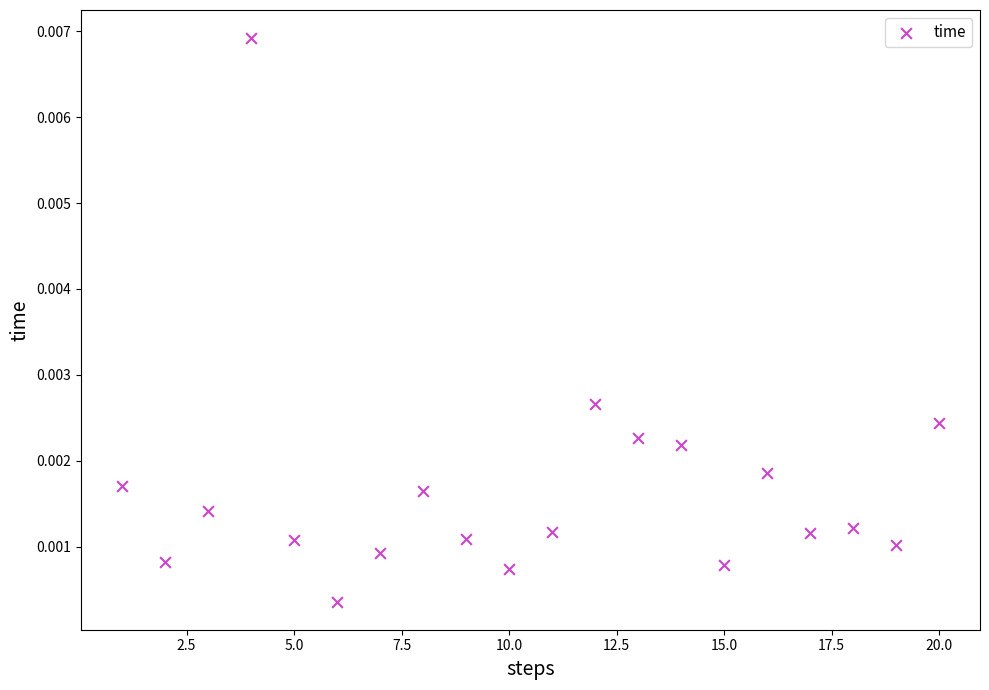

What is the range of X values (max minus min)?

19.0